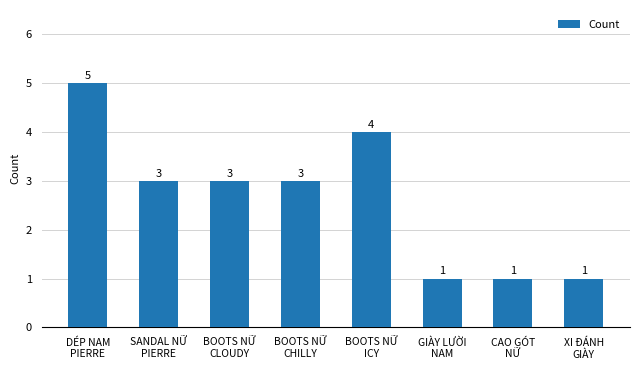

Are the bars grouped side by side (vs. stacked)?

No